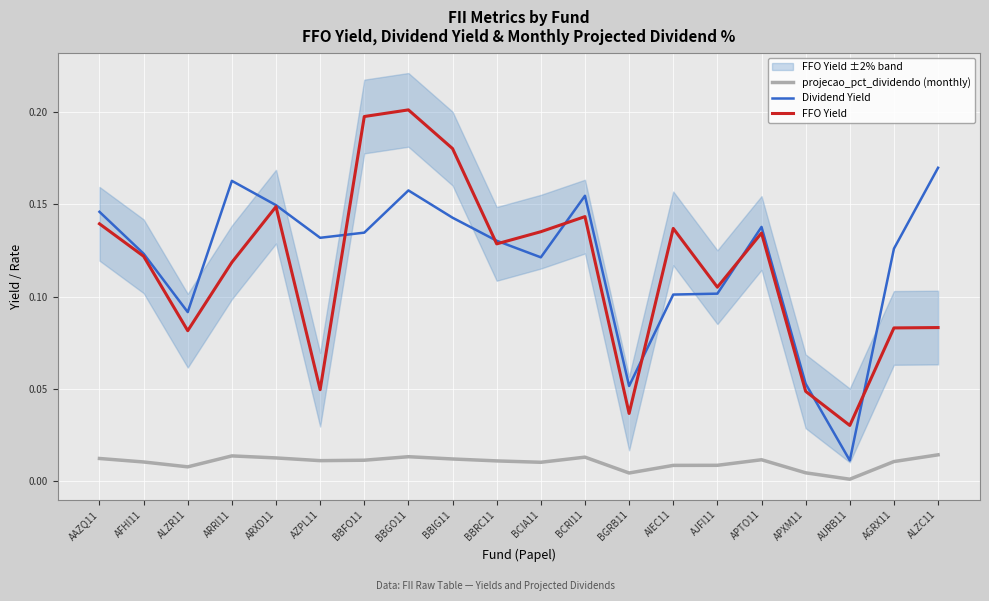

The Dividend Yield series shows 0.1 at BGRB11. True or false?

True